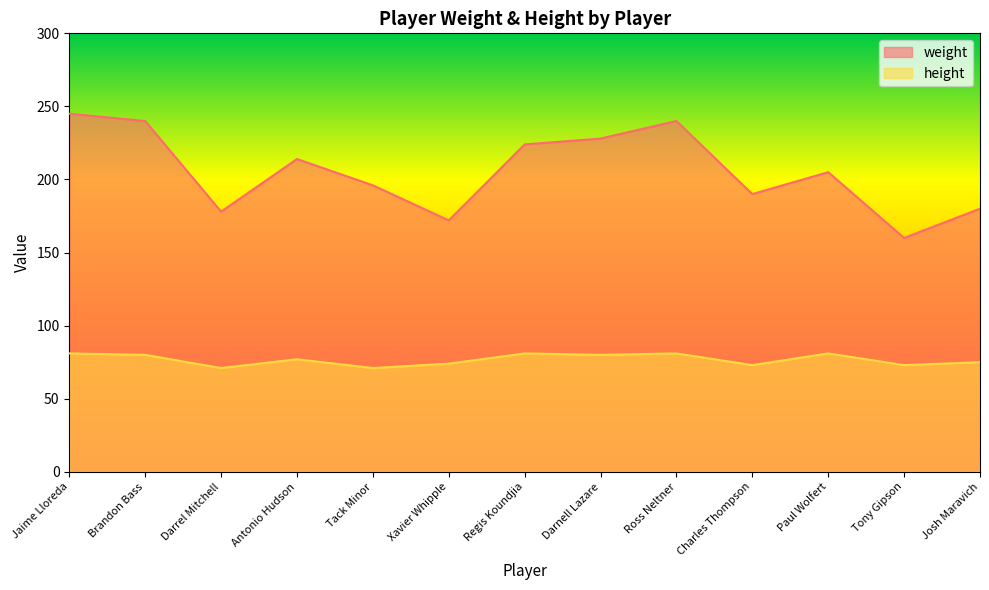

True or false: weight and height intersect in this chart.

False